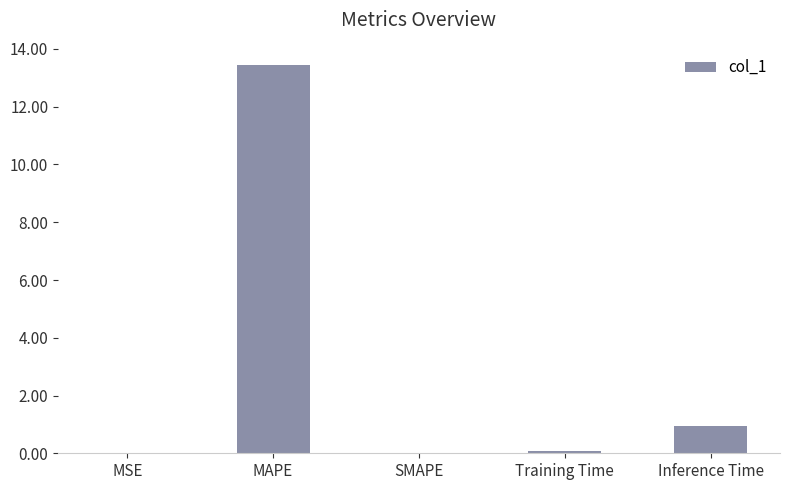

Are the bars horizontal?

No